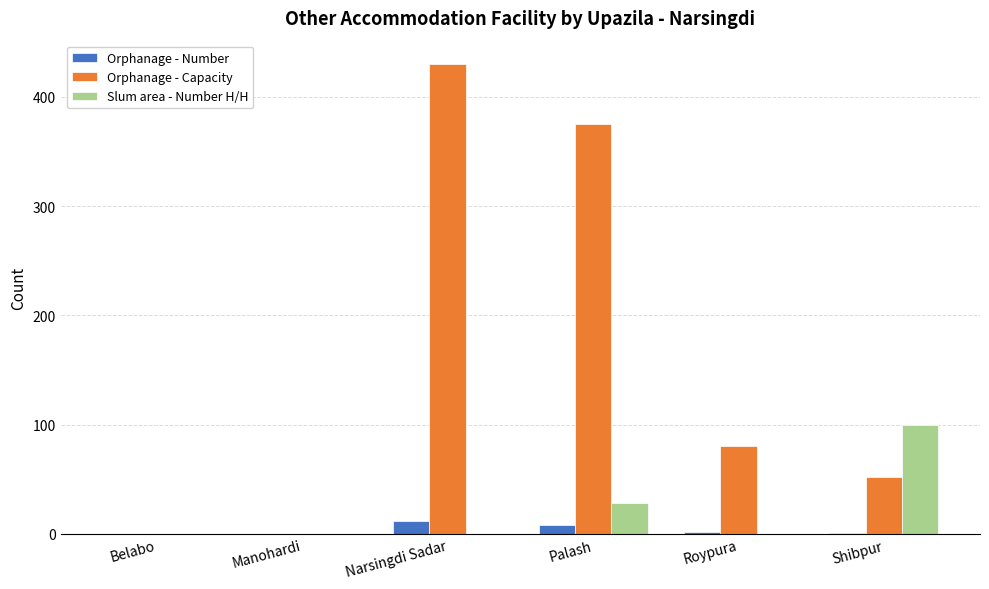

The Slum area - Number H/H series shows -60 at Roypura. True or false?

False